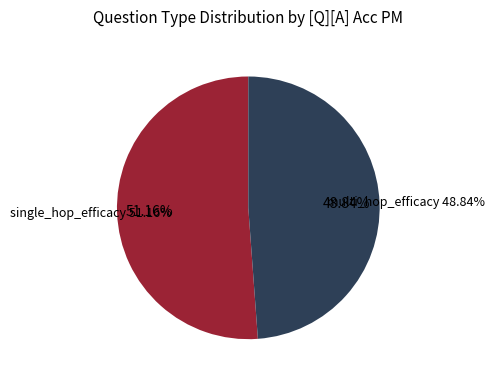

To the nearest percent, what is the difference between the multi_hop_efficacy and single_hop_efficacy slice percentages?

2%